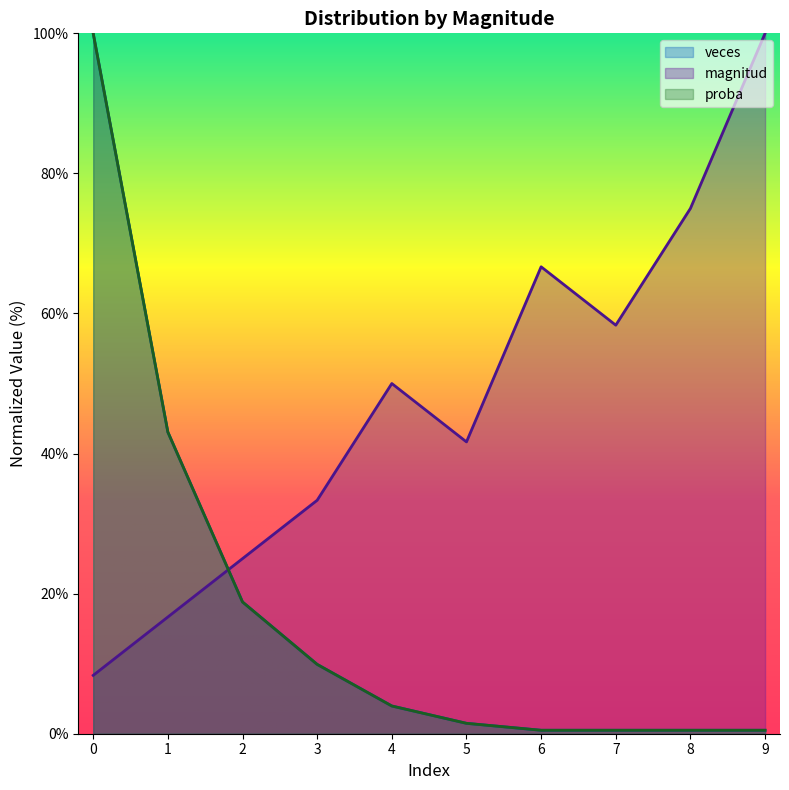

How many categories are shown in the chart?

10